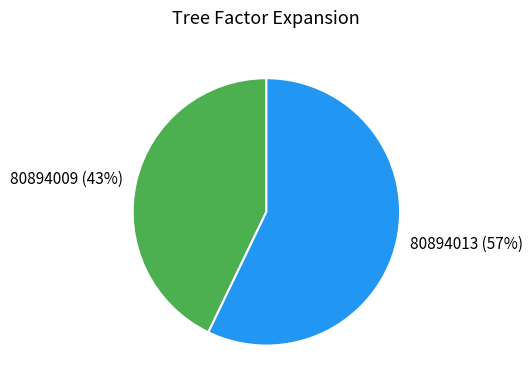

Do 80894009 and 80894013 together represent more than half of the pie?

Yes